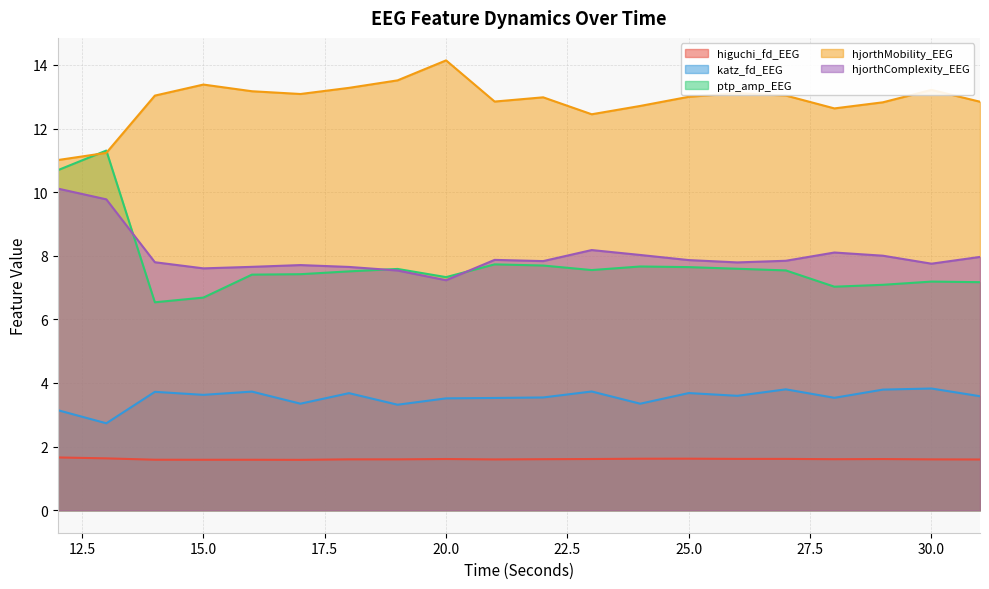

Reading left to right, list all the values displayed in this chart.

higuchi_fd_EEG: 12=1.7	13=1.6	14=1.6	15=1.6	16=1.6	17=1.6	18=1.6	19=1.6	20=1.6	21=1.6	22=1.6	23=1.6	24=1.6	25=1.6	26=1.6	27=1.6	28=1.6	29=1.6	30=1.6	31=1.6
katz_fd_EEG: 12=3.1	13=2.7	14=3.7	15=3.6	16=3.7	17=3.3	18=3.7	19=3.3	20=3.5	21=3.5	22=3.5	23=3.7	24=3.3	25=3.7	26=3.6	27=3.8	28=3.5	29=3.8	30=3.8	31=3.6
ptp_amp_EEG: 12=10.7	13=11.3	14=6.5	15=6.7	16=7.4	17=7.4	18=7.5	19=7.6	20=7.3	21=7.7	22=7.7	23=7.6	24=7.7	25=7.6	26=7.6	27=7.5	28=7.0	29=7.1	30=7.2	31=7.2
hjorthMobility_EEG: 12=11.0	13=11.2	14=13.0	15=13.4	16=13.2	17=13.1	18=13.3	19=13.5	20=14.1	21=12.8	22=13.0	23=12.4	24=12.7	25=13.0	26=13.1	27=13.0	28=12.6	29=12.8	30=13.2	31=12.8
hjorthComplexity_EEG: 12=10.1	13=9.8	14=7.8	15=7.6	16=7.7	17=7.7	18=7.6	19=7.5	20=7.2	21=7.9	22=7.8	23=8.2	24=8.0	25=7.9	26=7.8	27=7.8	28=8.1	29=8.0	30=7.8	31=8.0